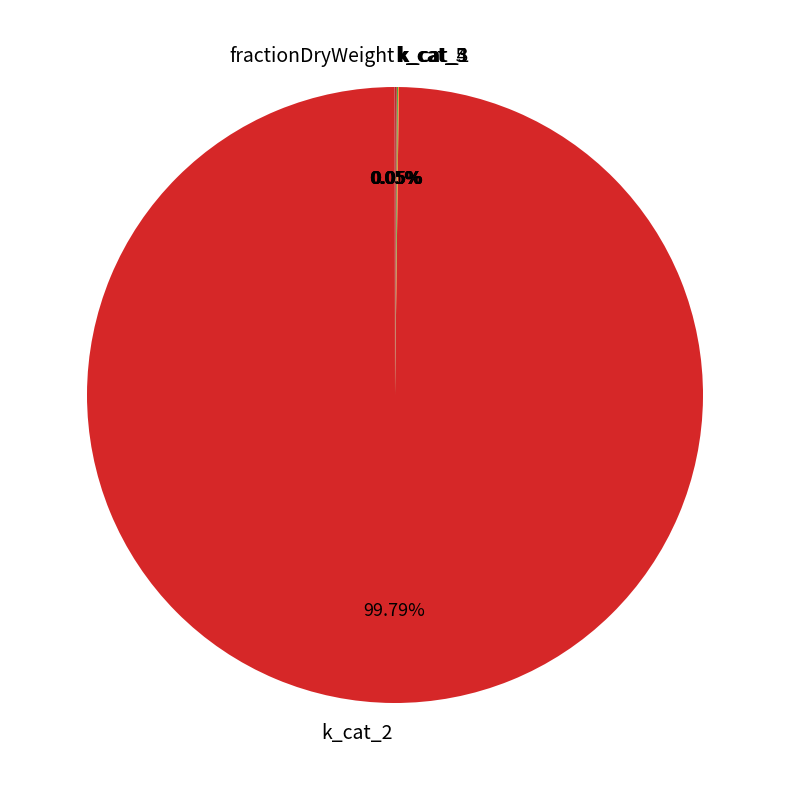

Does any single category account for the majority?

Yes